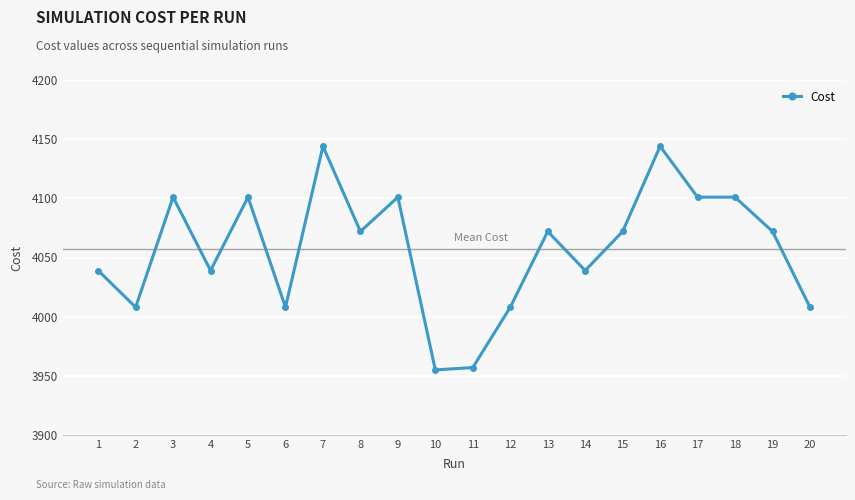

How many data points are above 4071?

11